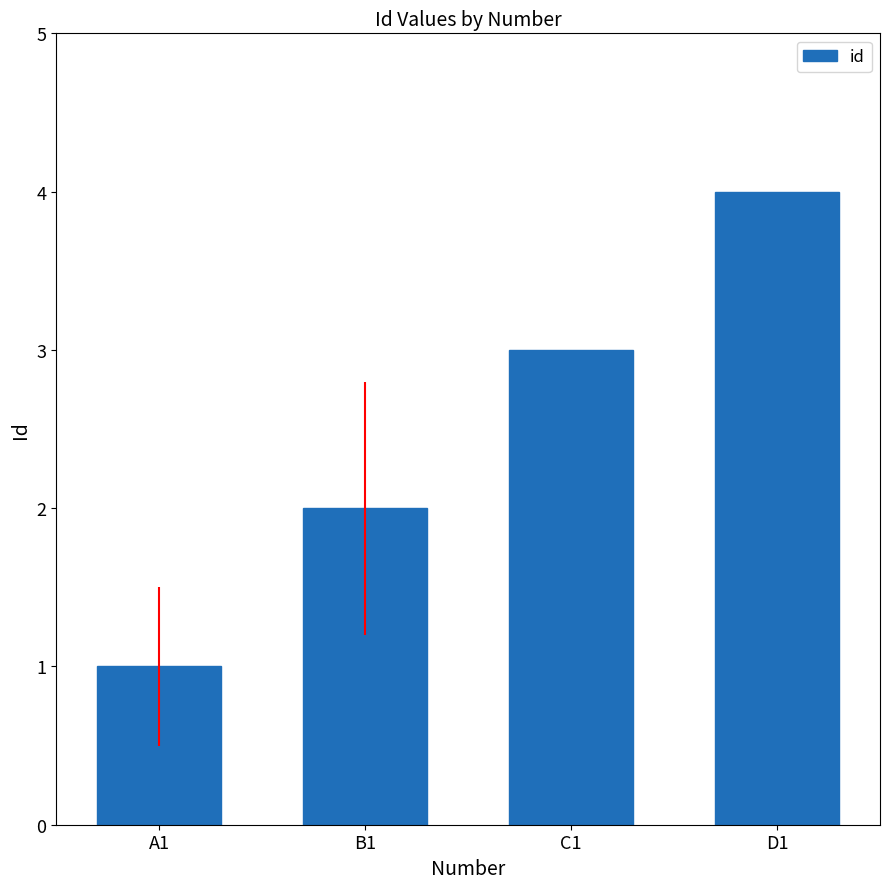

Does the chart contain stacked bars?

No